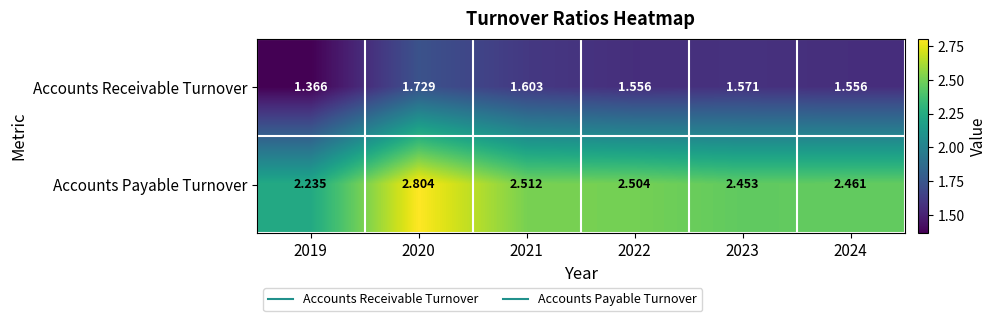

Between 2021 and 2023, which series saw the biggest shift?

Accounts Payable Turnover